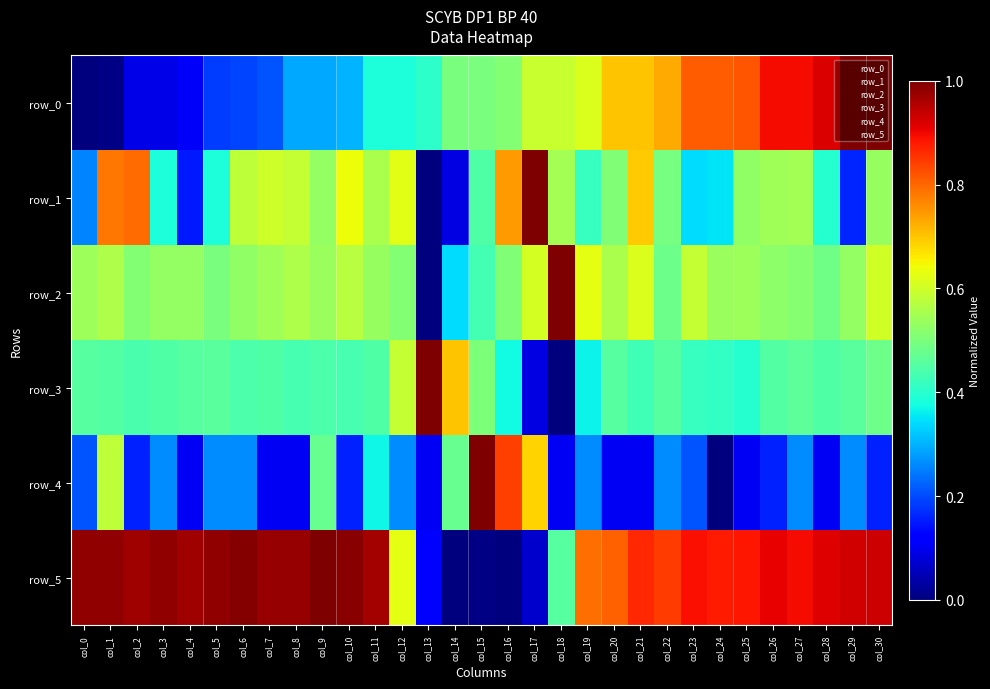

Rank the series at col_8 from lowest to highest value.

row_4, row_0, row_3, row_2, row_1, row_5